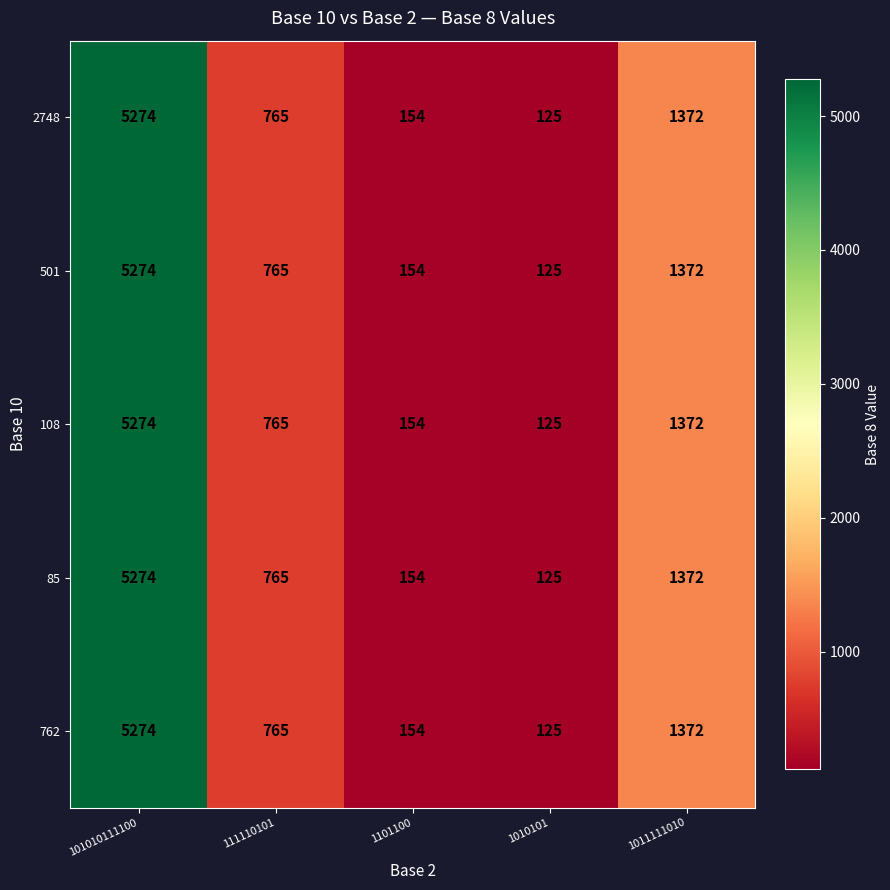

What is the approximate value of 108 at 1101100, to the nearest 100?

200